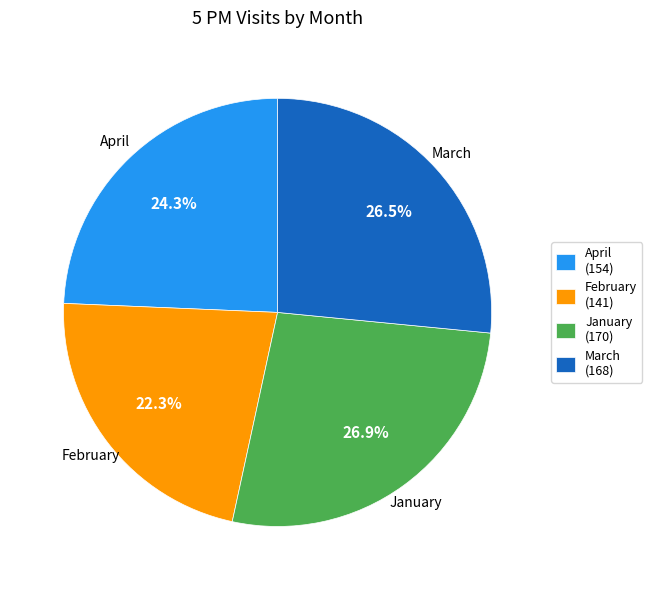

What is the ratio of the value at February to the value at January?

0.8